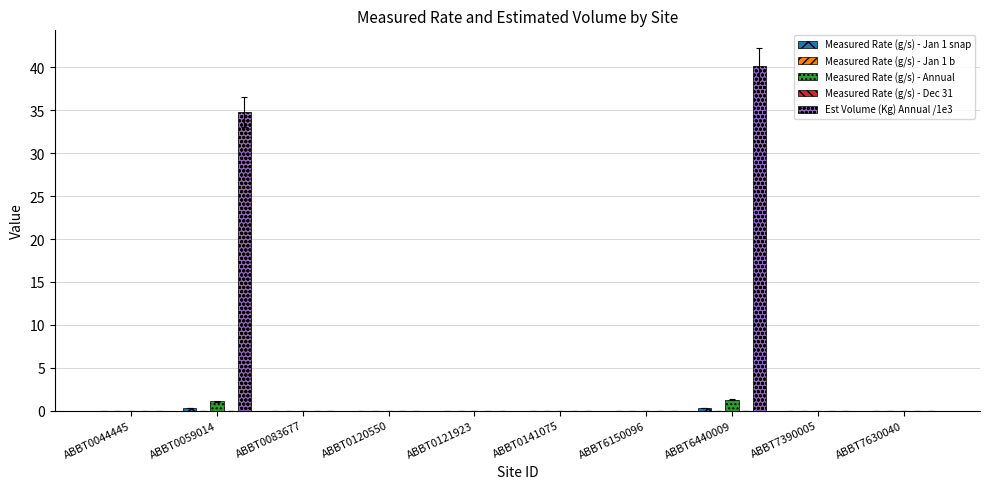

Does the chart contain stacked bars?

No